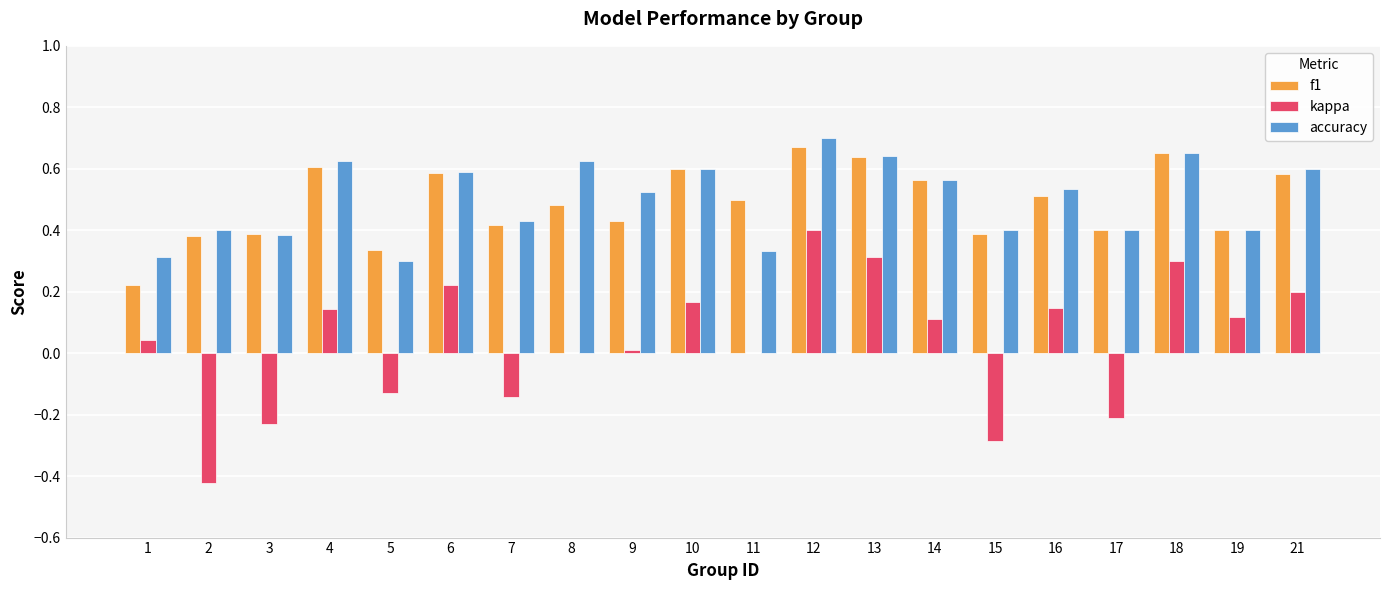

How many series are shown in this chart?

3